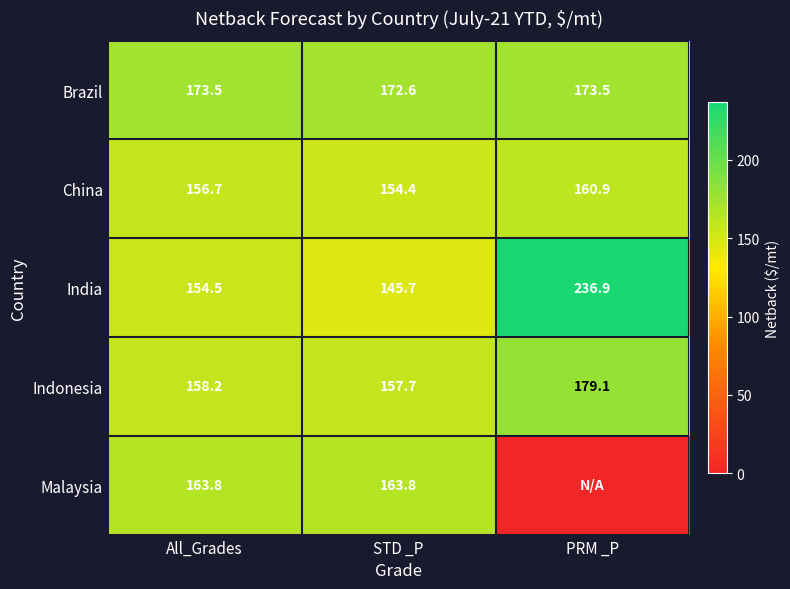

List the labels in order of India value, smallest first.

STD _P, All_Grades, PRM _P